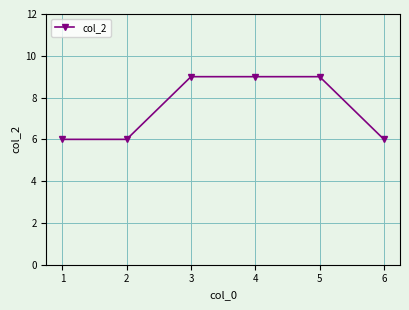

What is the approximate value at 1?

6